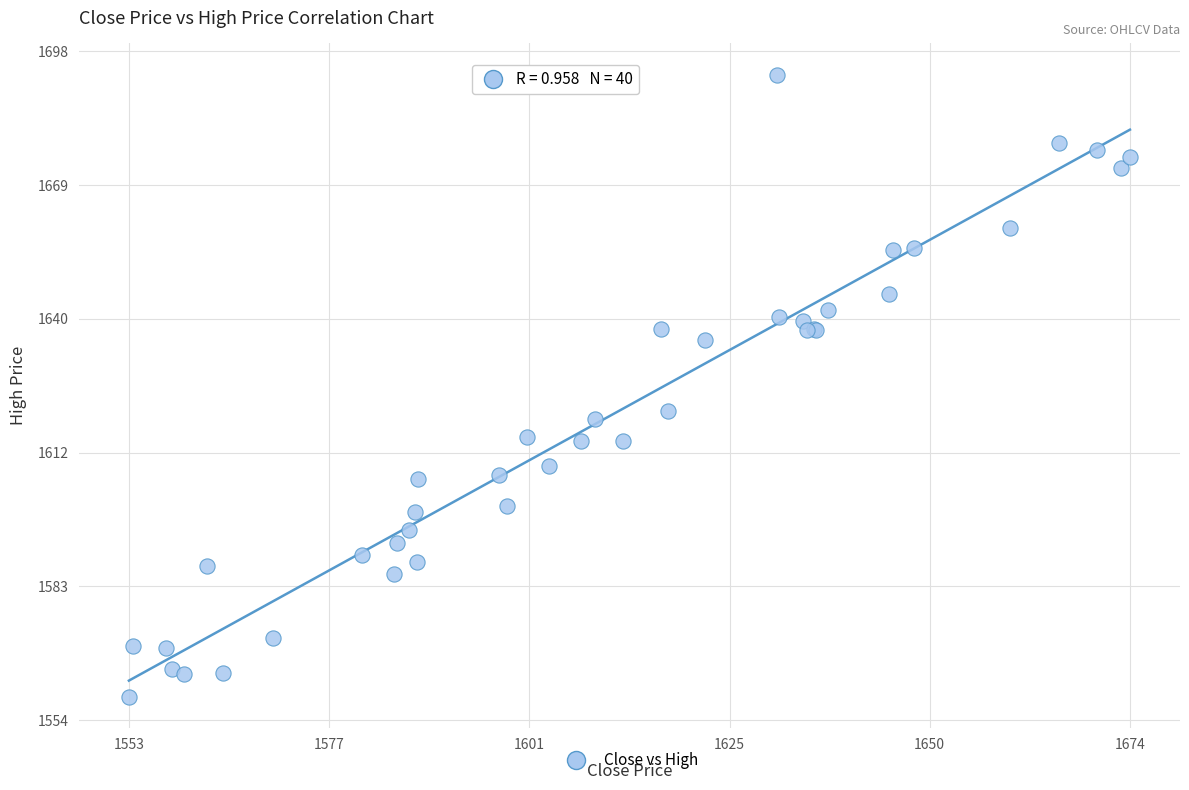

What Y value in the scatter plot is closest to 1625?

1620.6